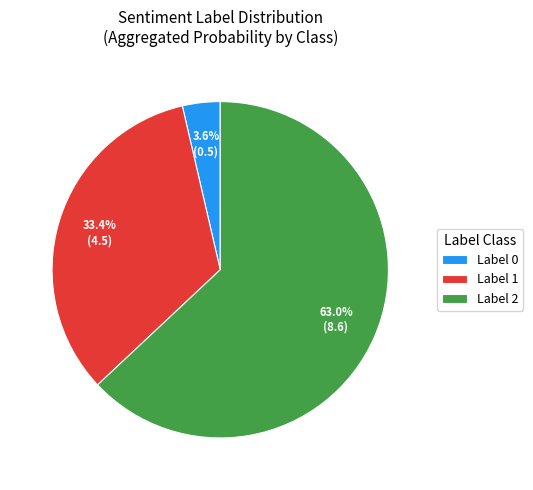

Does any single category account for the majority?

Yes